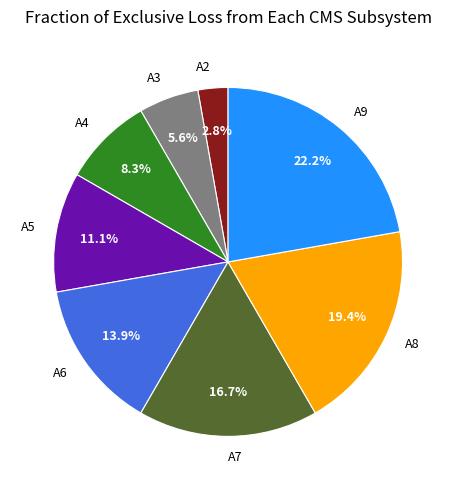

To the nearest percent, what portion does A6 represent?

14%